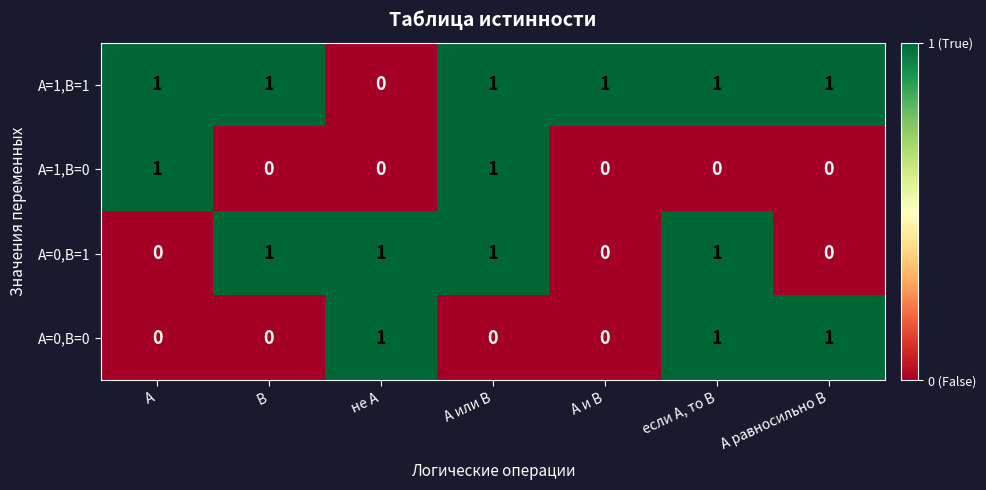

What is the greatest value displayed?

1